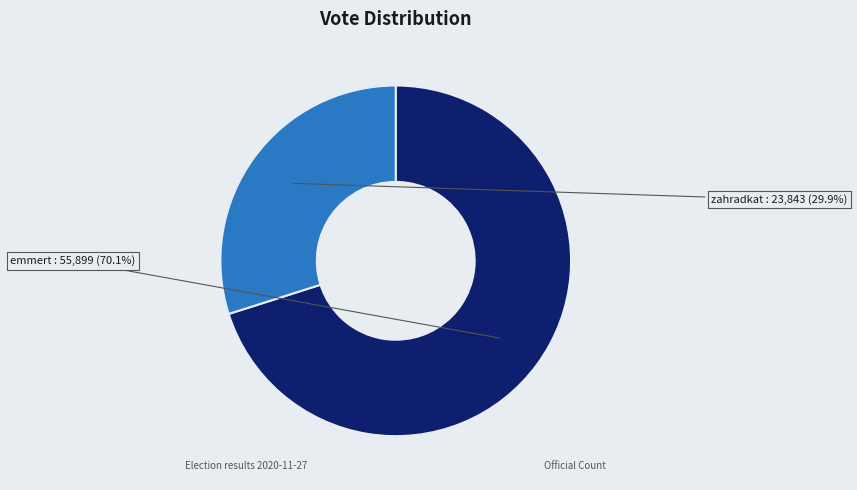

Does any single category account for the majority?

Yes